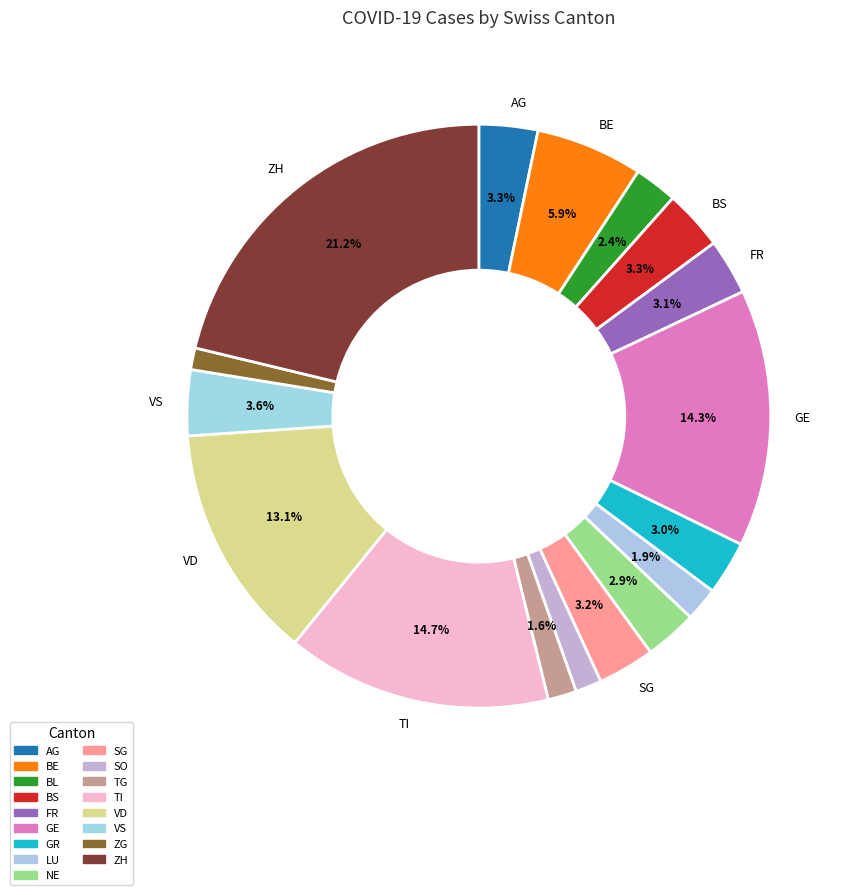

Is there a majority slice in this chart?

No